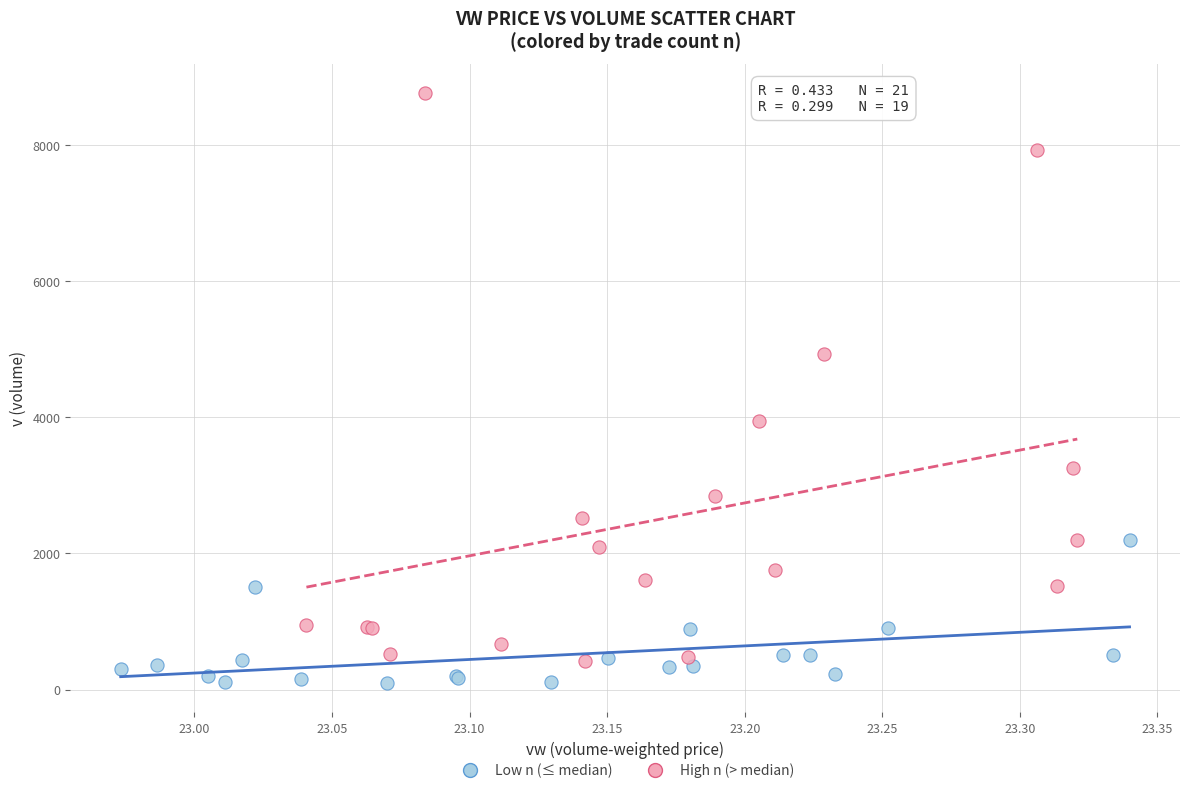

Which series contains the highest Y value?

High n (> median)